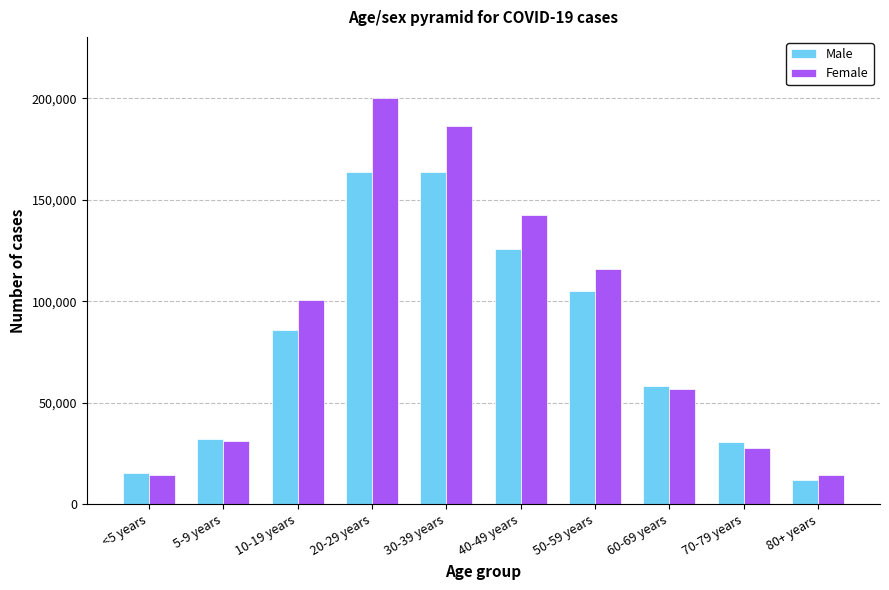

What is the average value of the Female series?

89064